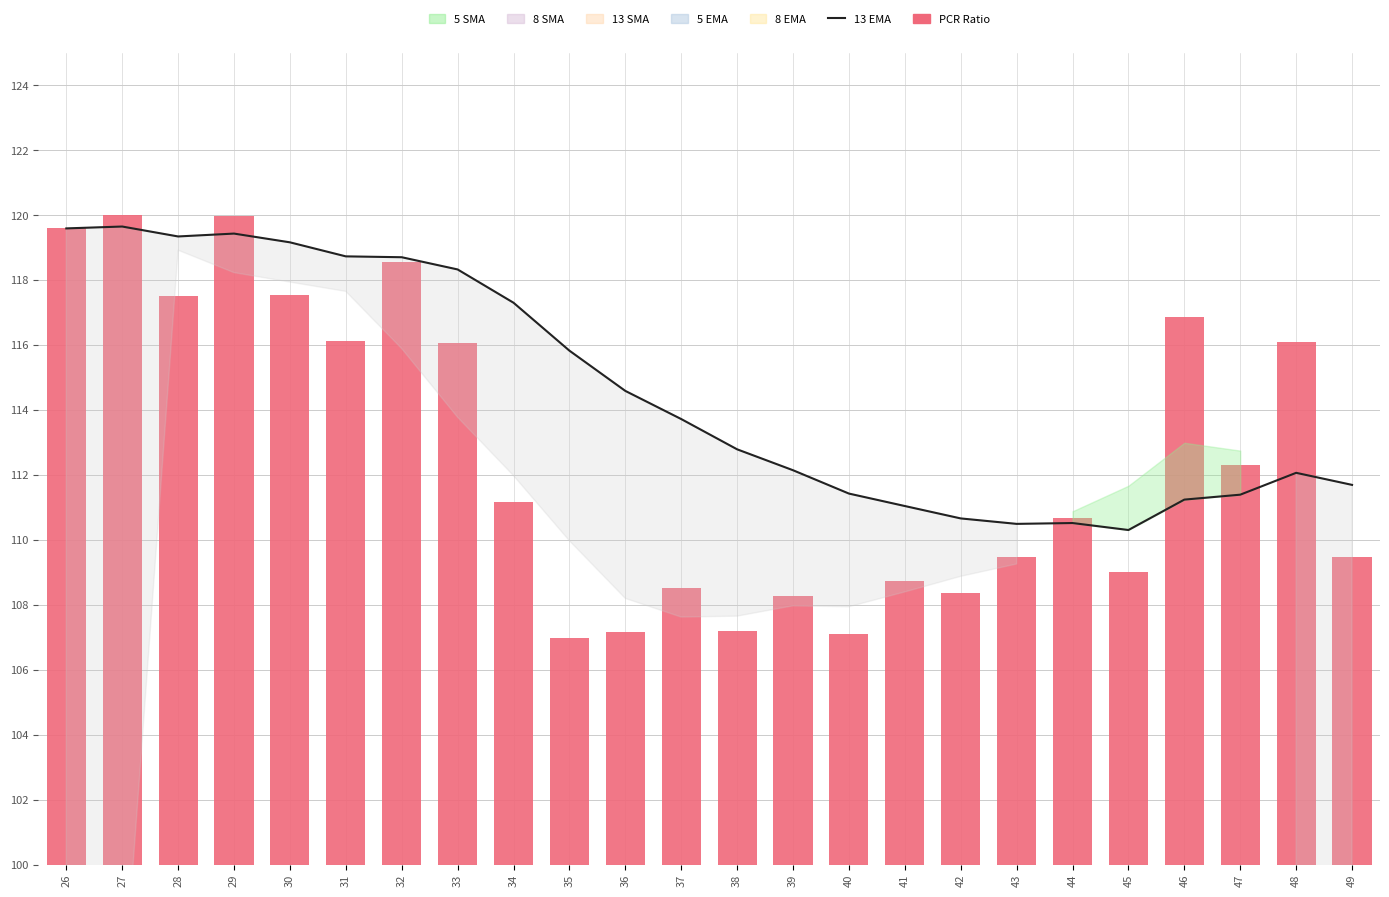

What is the total value across all series at 30?

236.7